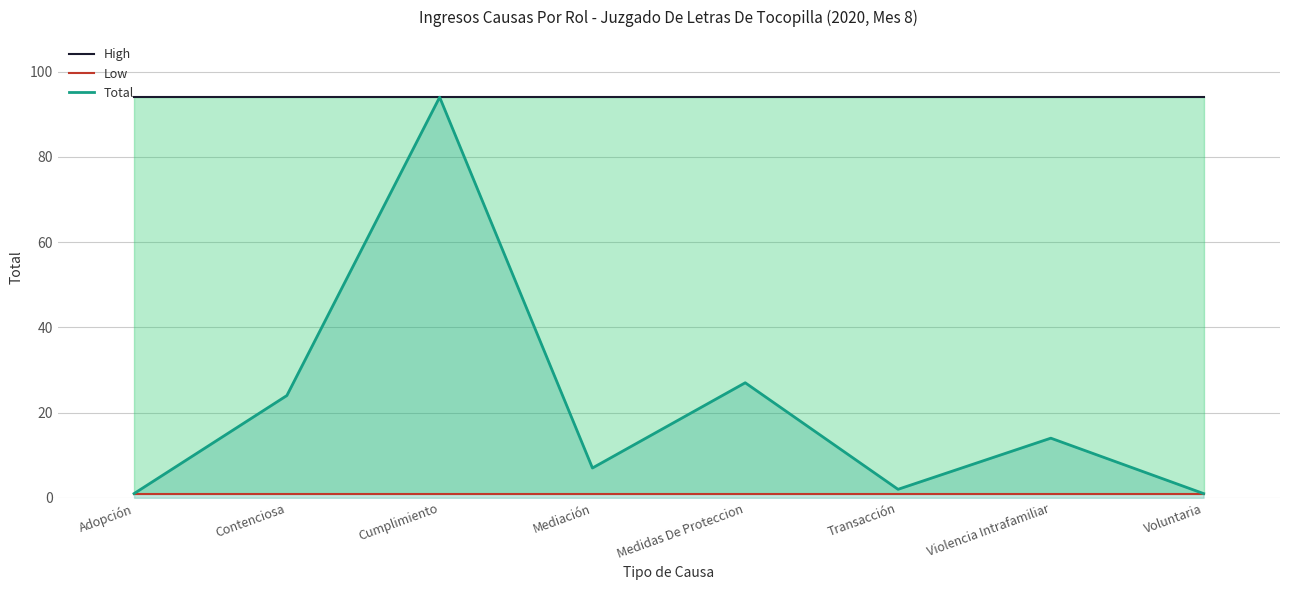

At which category is the sum across all series the highest?

Cumplimiento